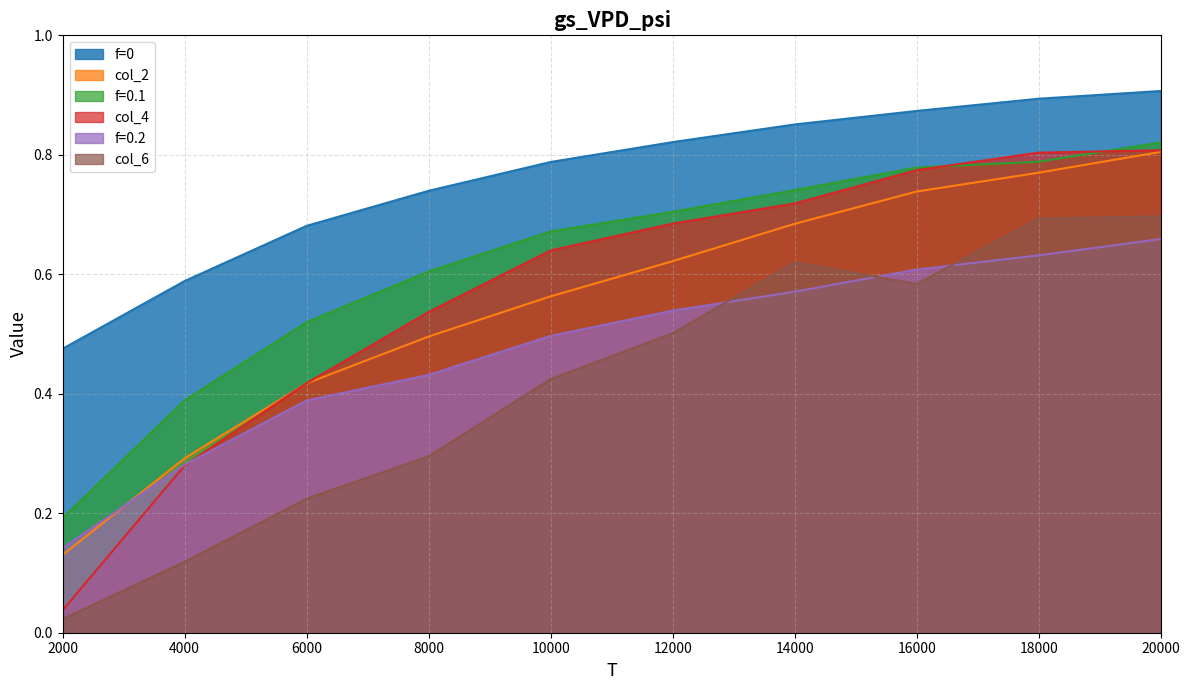

Reading left to right, what are all the values shown in this chart?

f=0: 0.5	0.6	0.7	0.7	0.8	0.8	0.9	0.9	0.9	0.9
col_2: 0.1	0.3	0.4	0.5	0.6	0.6	0.7	0.7	0.8	0.8
f=0.1: 0.2	0.4	0.5	0.6	0.7	0.7	0.7	0.8	0.8	0.8
col_4: 0.0	0.3	0.4	0.5	0.6	0.7	0.7	0.8	0.8	0.8
f=0.2: 0.1	0.3	0.4	0.4	0.5	0.5	0.6	0.6	0.6	0.7
col_6: 0.0	0.1	0.2	0.3	0.4	0.5	0.6	0.6	0.7	0.7